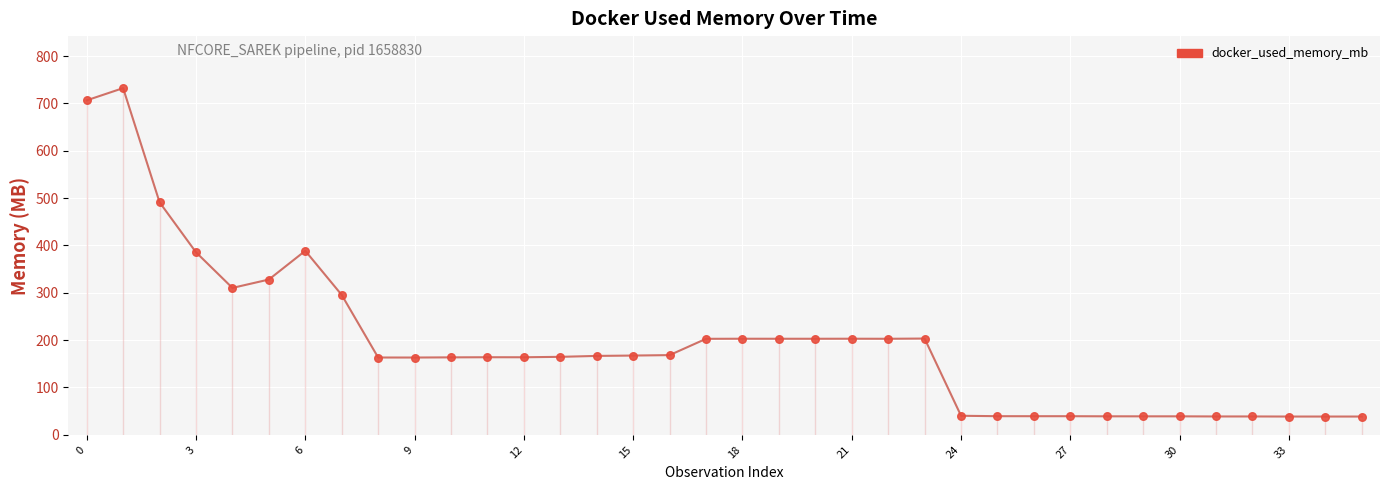

What is the smallest value displayed?

38.6